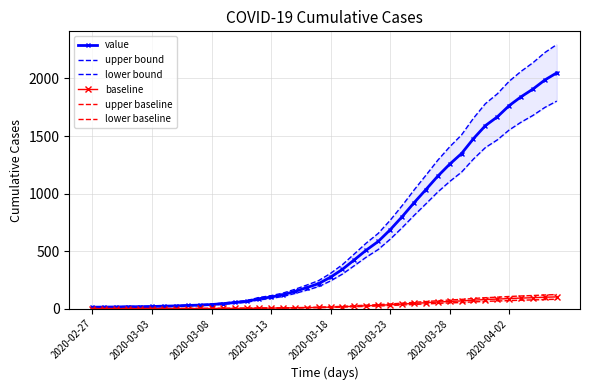

What is the greatest value displayed?

2294.9